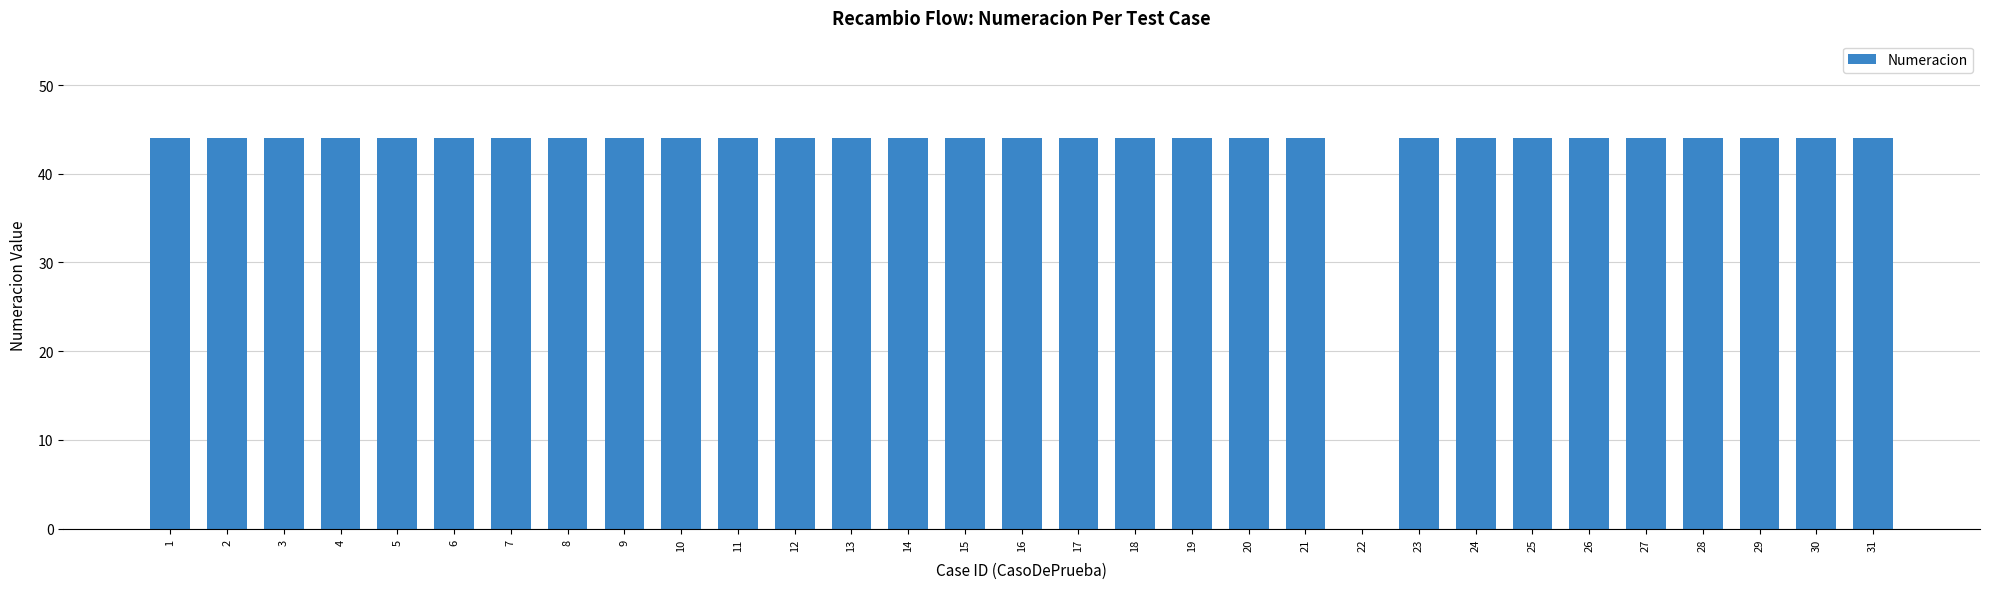

What is the approximate value at 17, to the nearest 5?

45